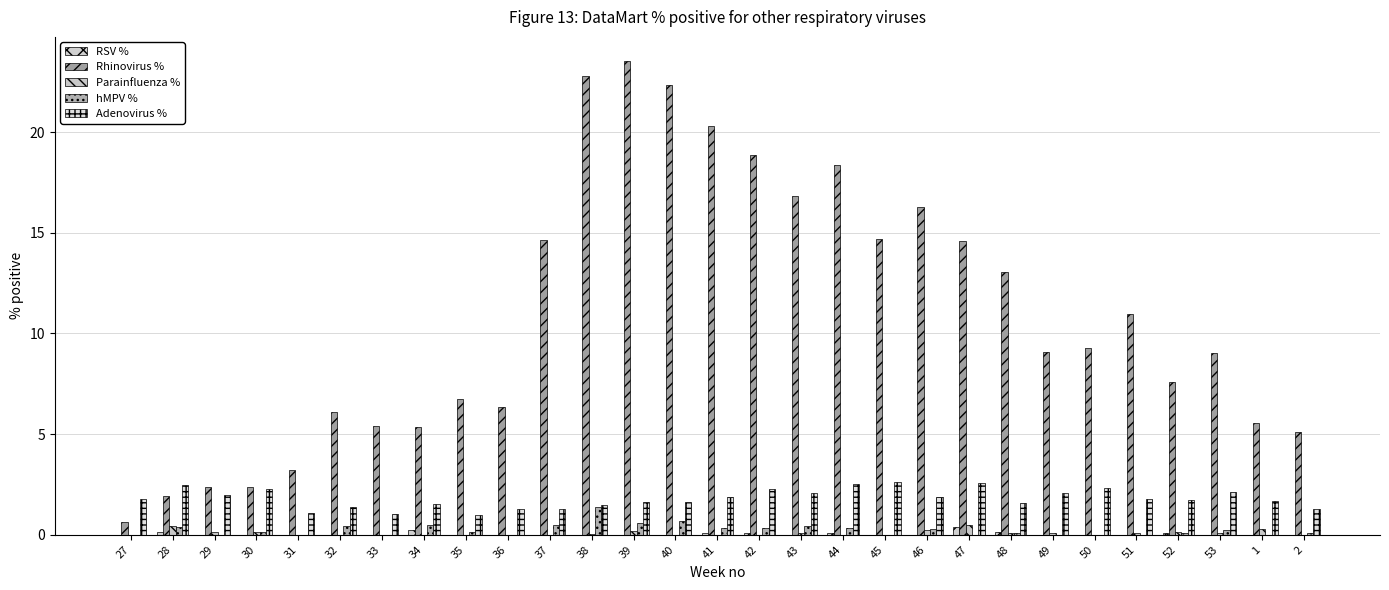

What is the label of the 1st bar from the left?

27